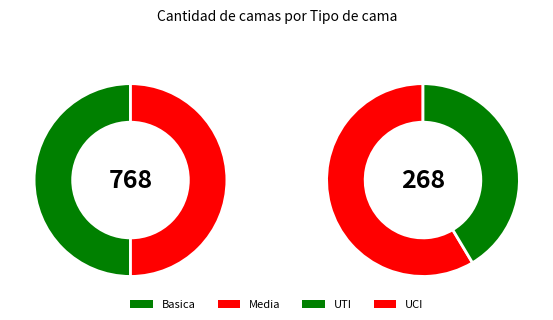

Which category has the biggest portion of the pie?

Basica